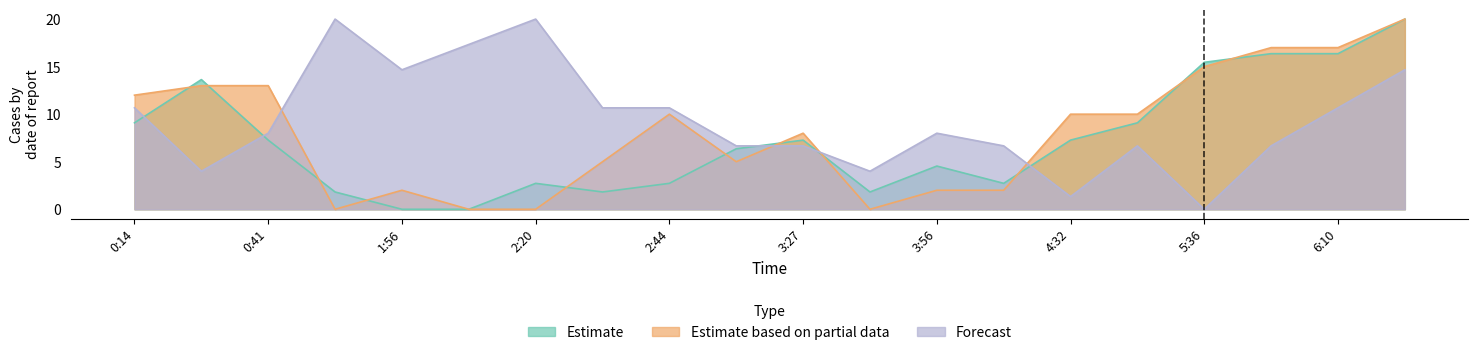

Reading right to left, extract all data points from this chart.

Estimate: 6:42=20.0	6:10=16.4	5:44=16.4	5:36=15.5	4:44=9.1	4:32=7.3	4:20=2.7	3:56=4.5	3:44=1.8	3:27=7.3	3:09=6.4	2:44=2.7	2:32=1.8	2:20=2.7	2:08=0.0	1:56=0.0	1:53=1.8	0:41=7.3	0:23=13.6	0:14=9.1
Estimate based on partial data: 6:42=20.0	6:10=17.0	5:44=17.0	5:36=15.0	4:44=10.0	4:32=10.0	4:20=2.0	3:56=2.0	3:44=0.0	3:27=8.0	3:09=5.0	2:44=10.0	2:32=5.0	2:20=0.0	2:08=0.0	1:56=2.0	1:53=0.0	0:41=13.0	0:23=13.0	0:14=12.0
Forecast: 6:42=14.7	6:10=10.7	5:44=6.7	5:36=0.0	4:44=6.7	4:32=1.3	4:20=6.7	3:56=8.0	3:44=4.0	3:27=6.7	3:09=6.7	2:44=10.7	2:32=10.7	2:20=20.0	2:08=17.3	1:56=14.7	1:53=20.0	0:41=8.0	0:23=4.0	0:14=10.7